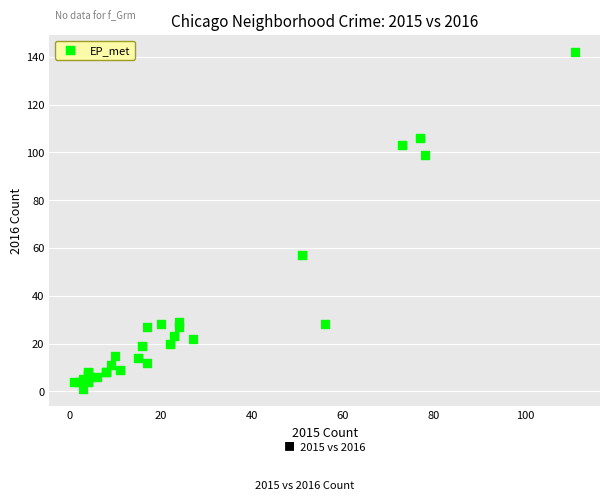

What Y value in the scatter plot is closest to 71?

57